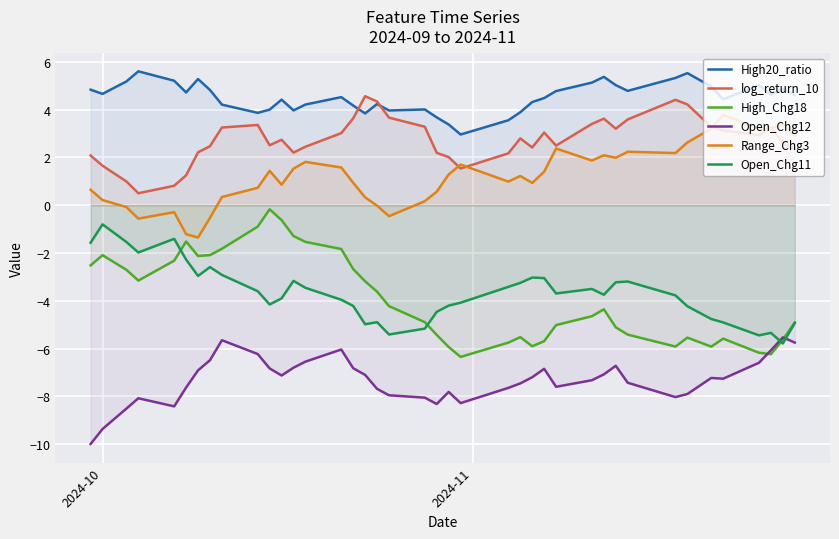

Which series has the largest total across all categories?

High20_ratio